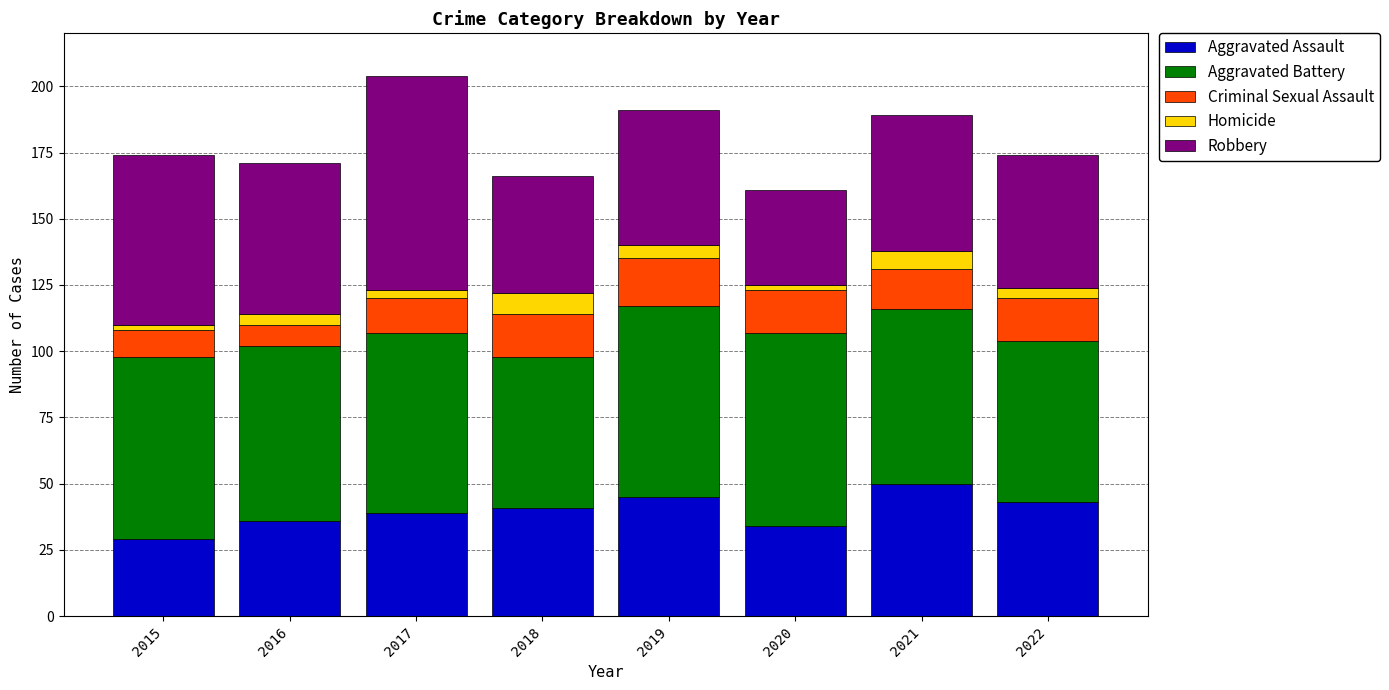

Are the bars grouped side by side (vs. stacked)?

No